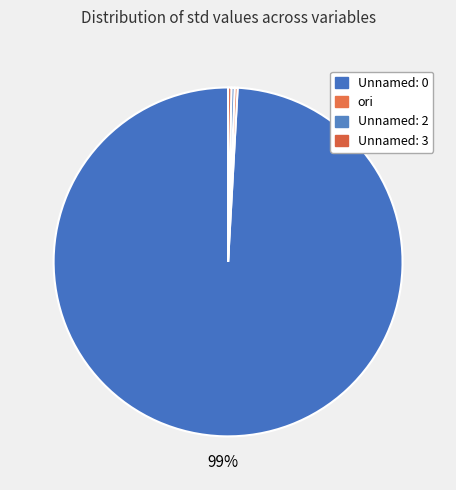

Is it true that ori is 0% of the pie?

True